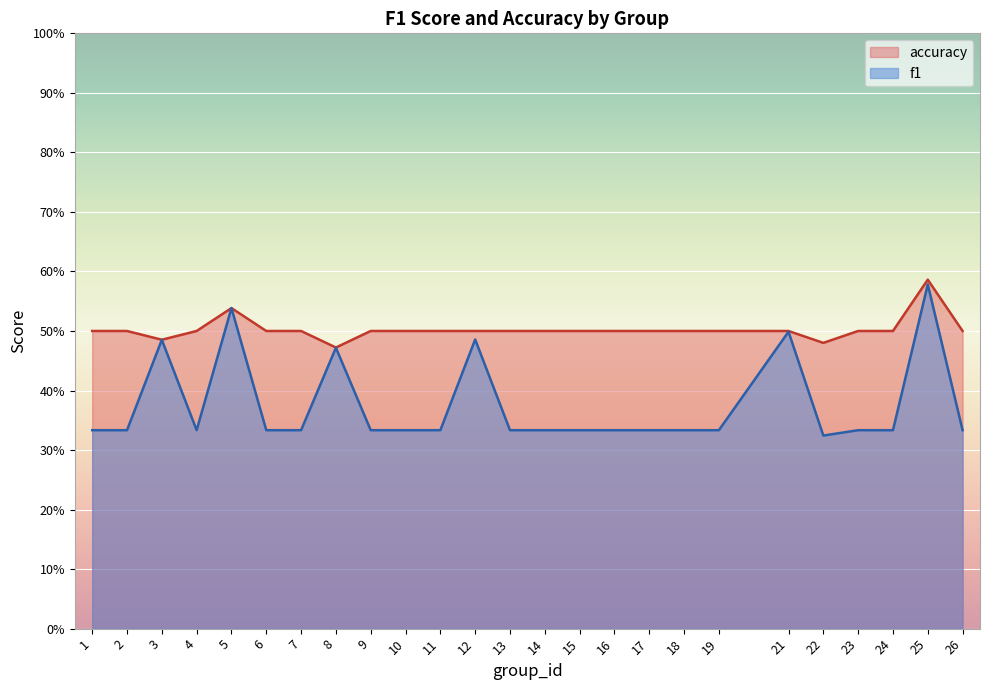

Does the chart display data point markers on the line(s)?

No